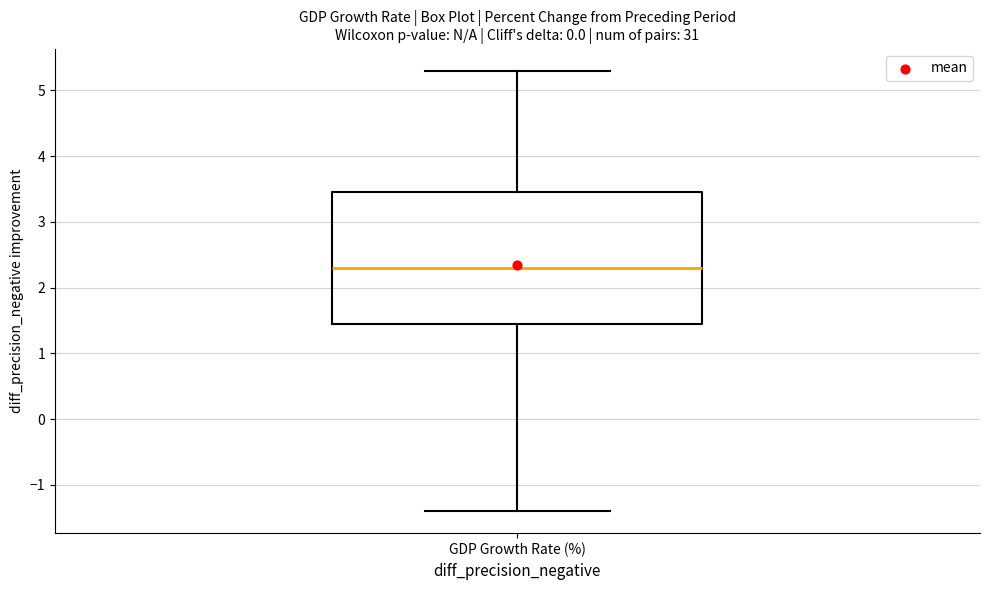

Transcribe this box plot: give where the median line is, the range the box spans, and where the two whiskers end, as read against the y-axis. The values are not printed on the chart, so give them approximately, as read against the axis.

median 2.3, box 1.5 to 3.5, whiskers -1.4 to 5.3